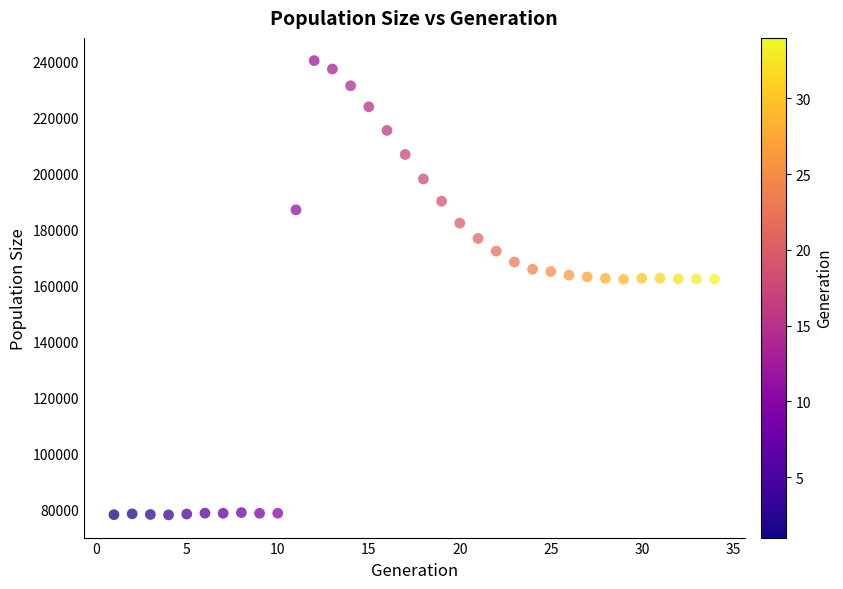

What is the range of Y values (max minus min)?

162314